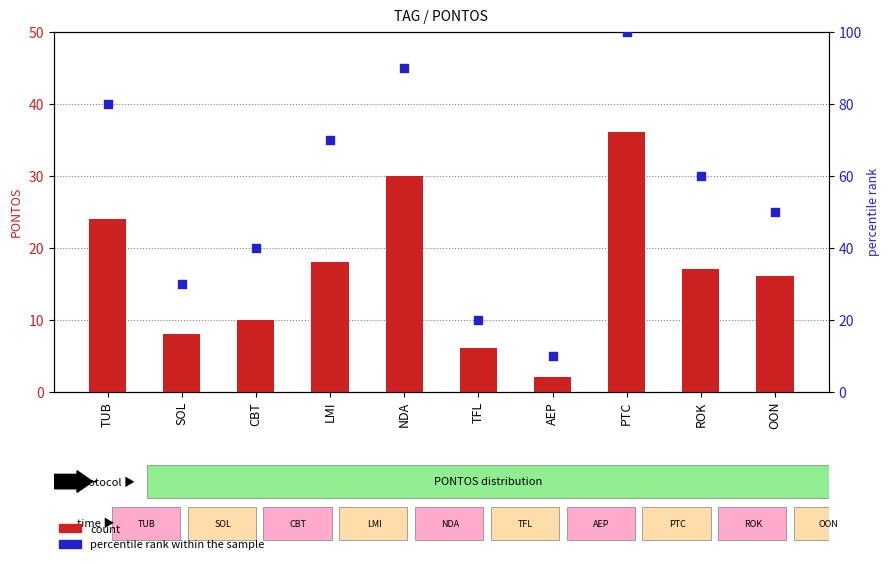

What are all the series names shown in the legend?

count, percentile rank within the sample